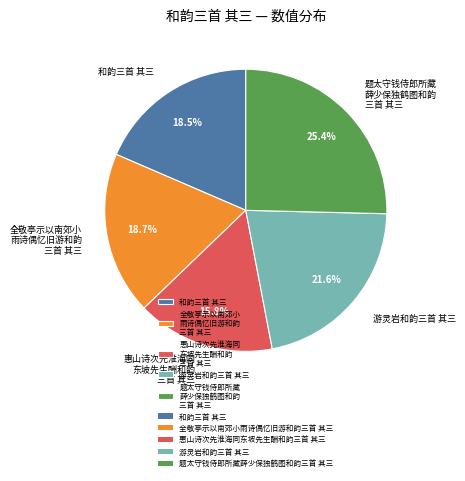

How many segments does this pie chart have?

5